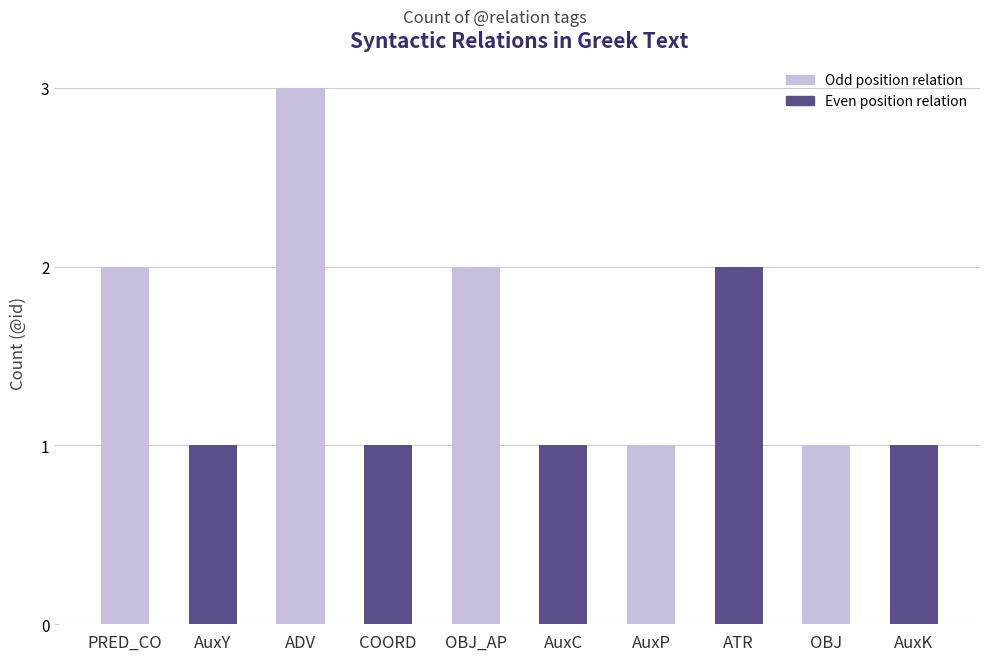

Reading right to left, list all the values displayed in this chart.

1	1	2	1	1	2	1	3	1	2